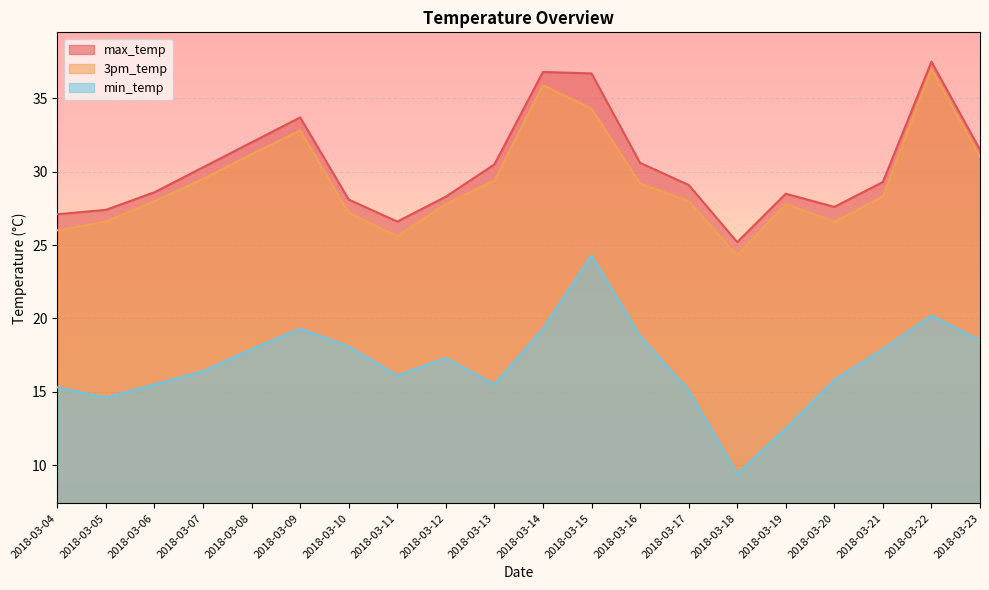

At how many categories does at least one series exceed 15?

20